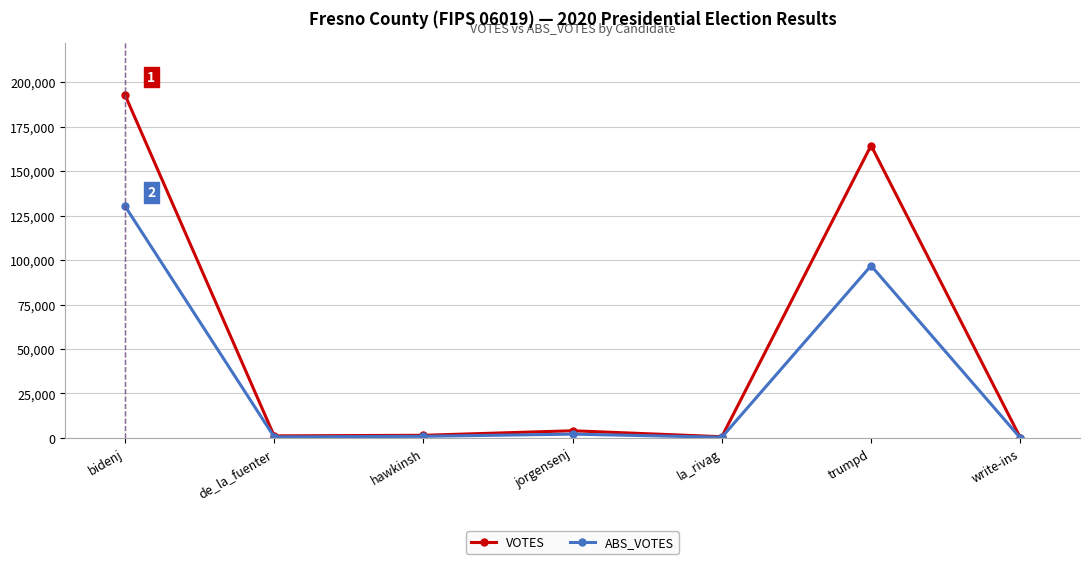

The VOTES series shows 341968 at bidenj. True or false?

False